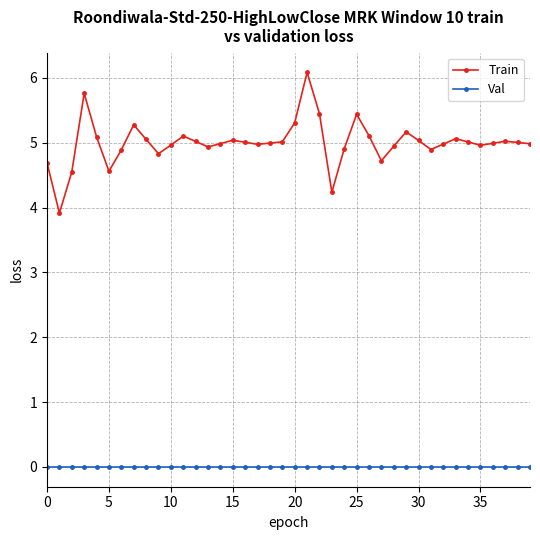

List the series in order of their peak value, highest first.

Train, Val